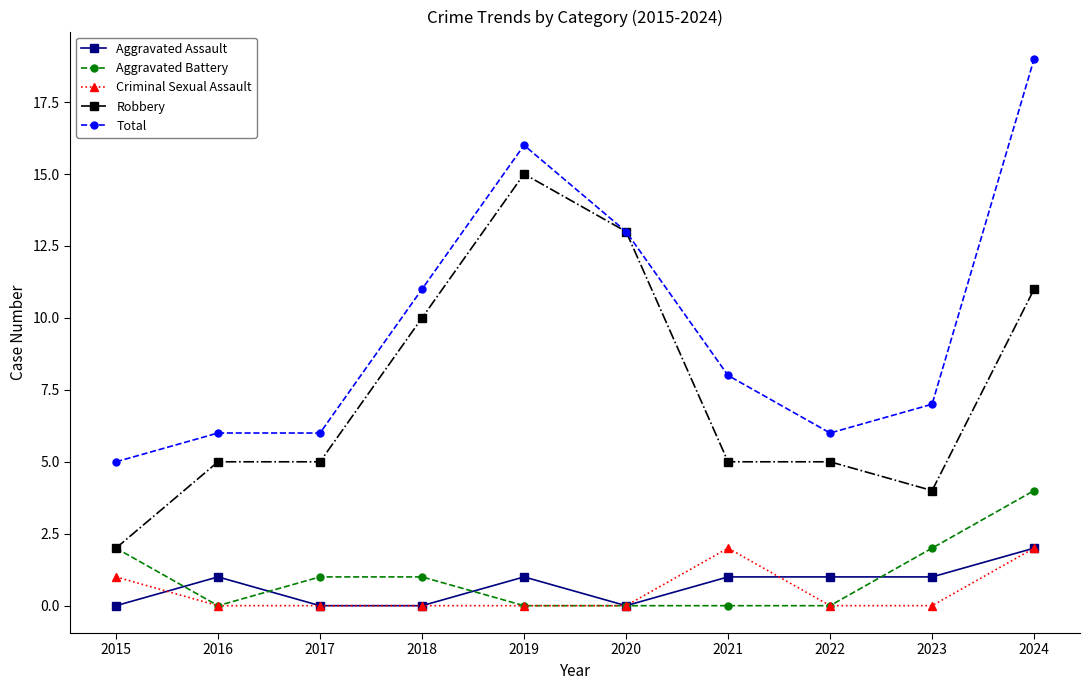

Which series has the largest total across all categories?

Total